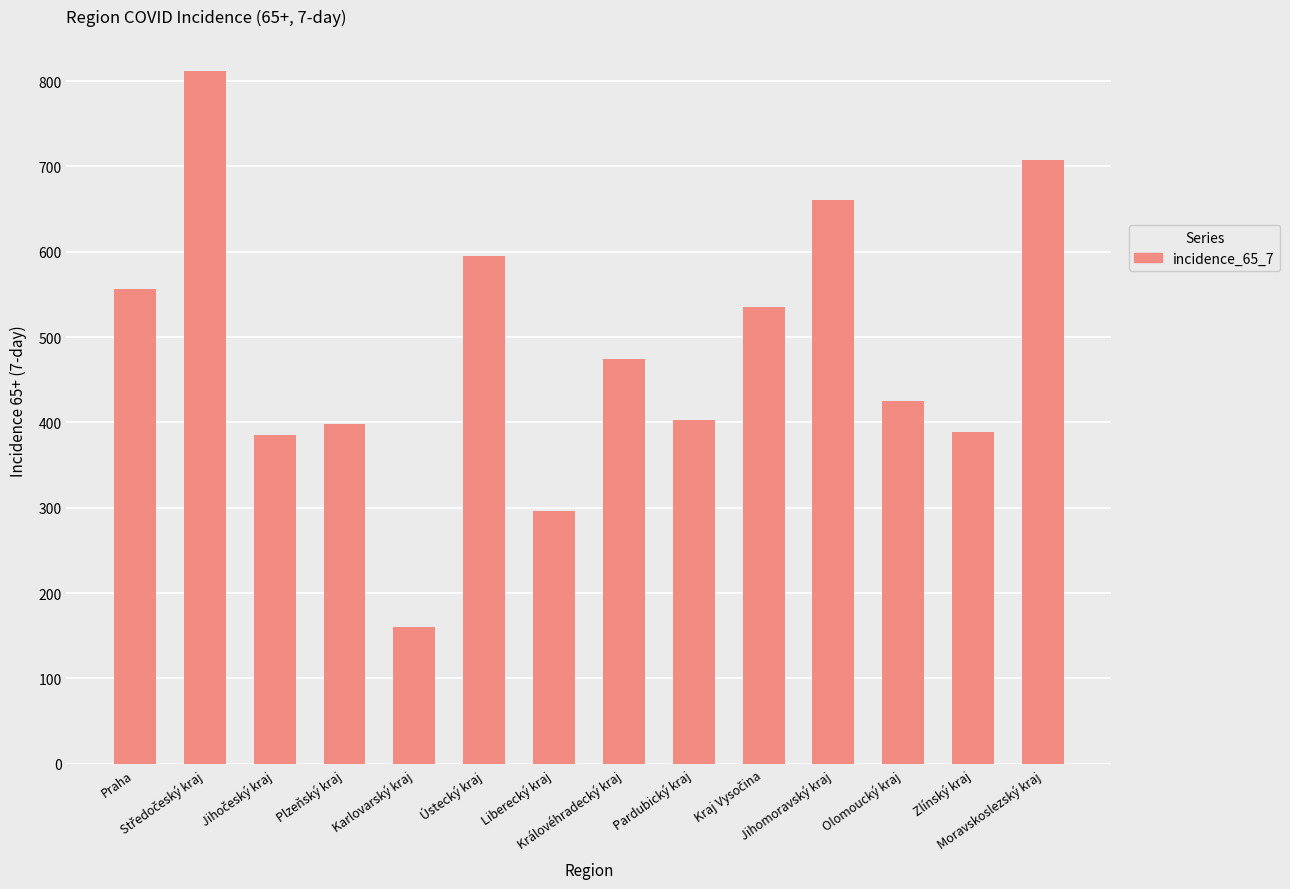

What is the minimum value shown in the chart?

160